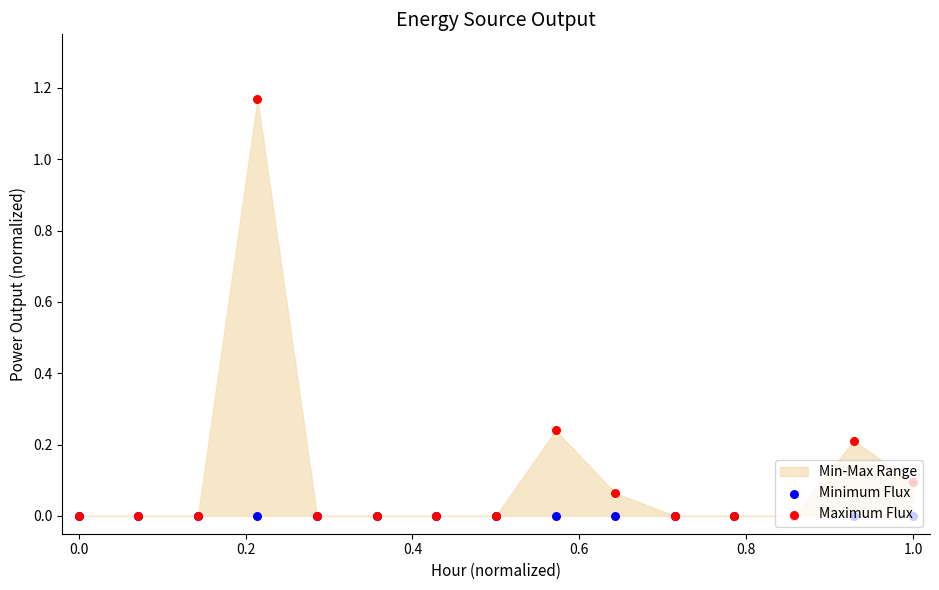

Which series has the widest spread of Y values?

Maximum Flux